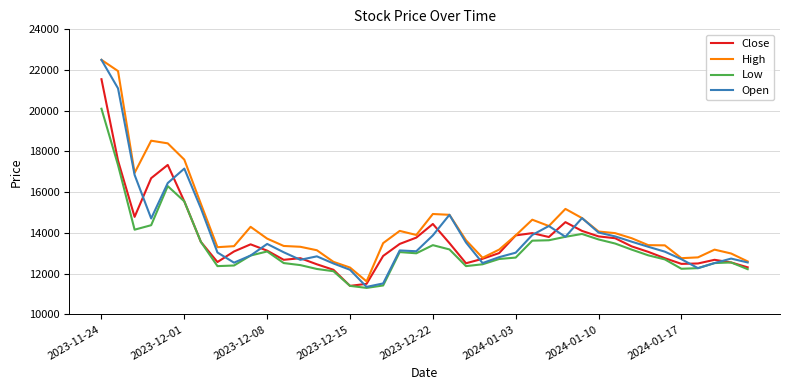

What is the highest value of the Close series?

21550